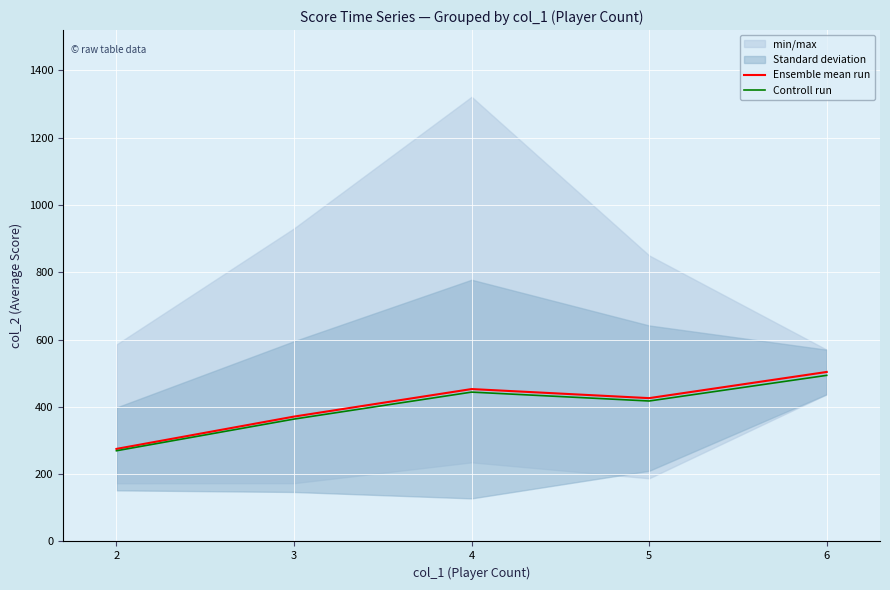

What is the highest value of the Controll run series?

493.6